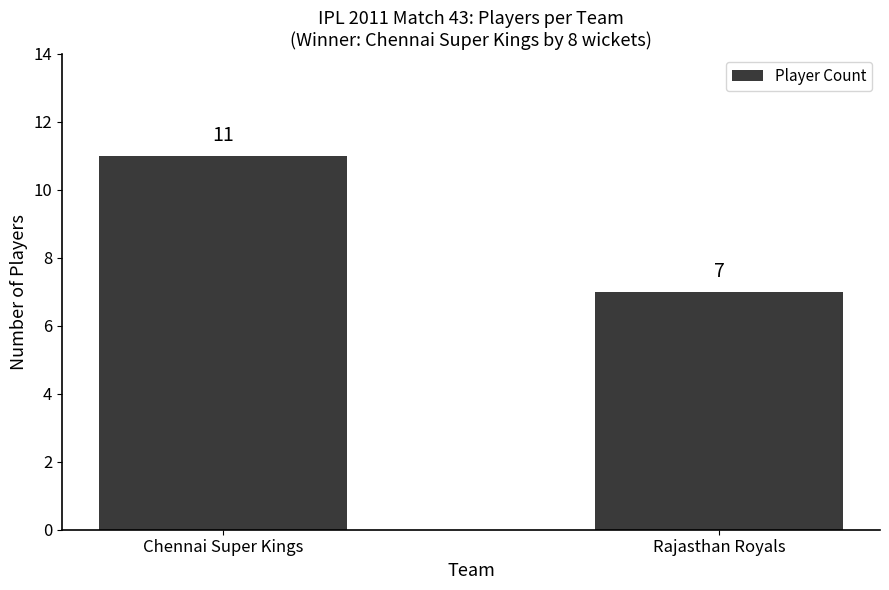

The chart shows a value of 15 at Chennai Super Kings. True or false?

False